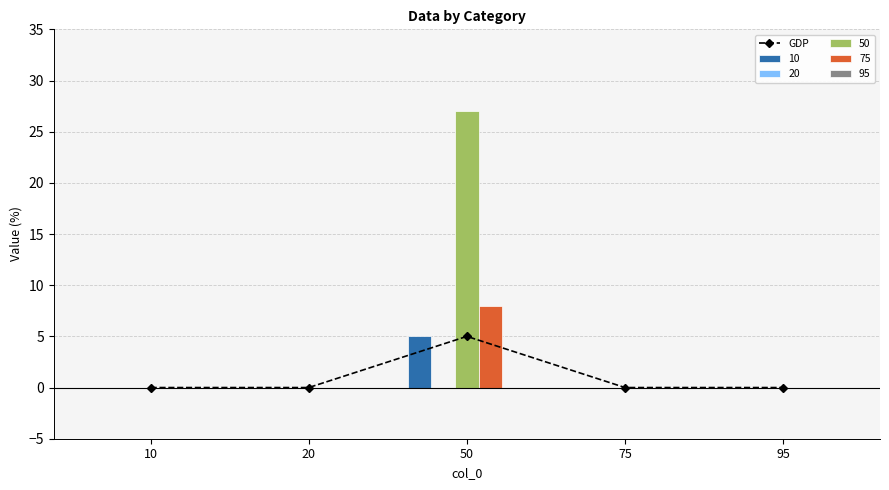

Reading right to left, extract all data points from this chart.

0	0	5	0	0